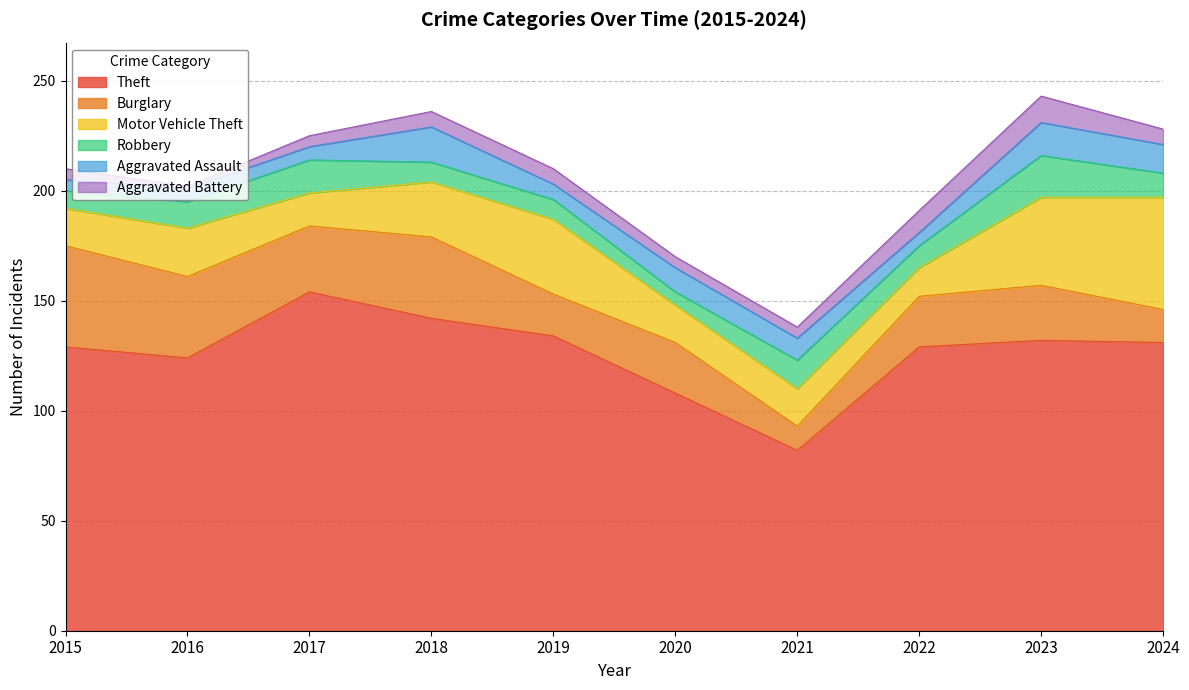

How many lines are shown in the chart?

6